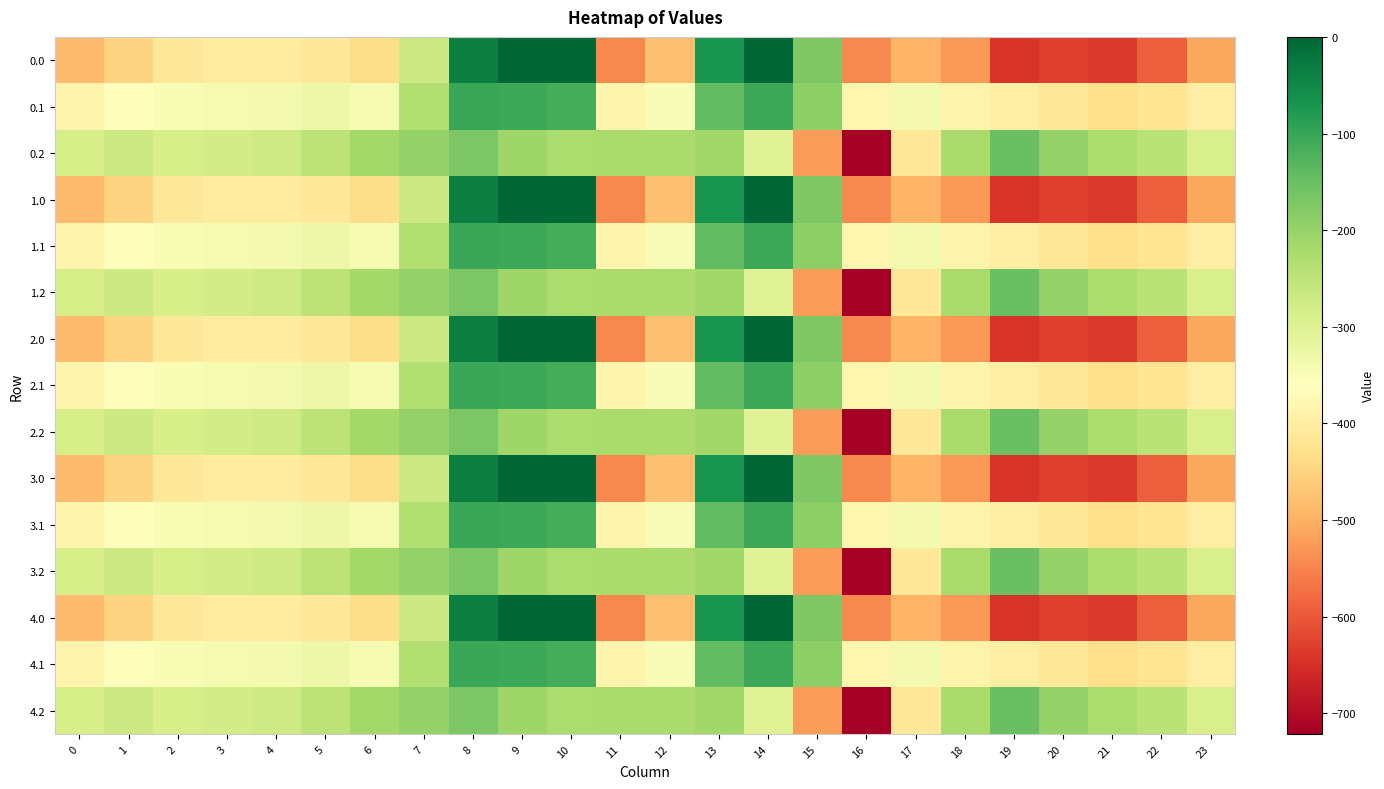

Count the number of data series in this chart.

15